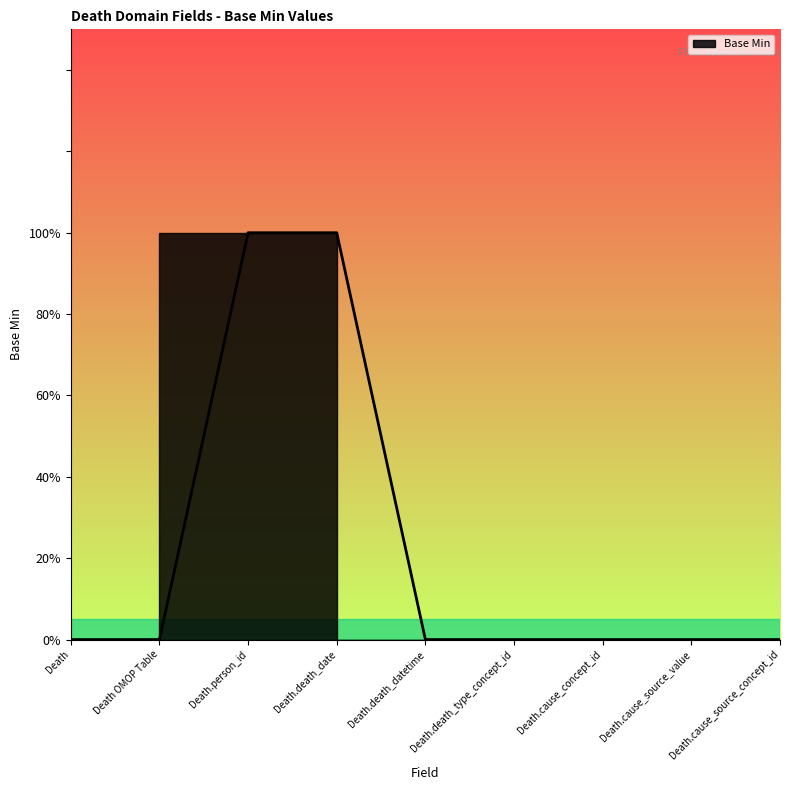

Which label corresponds to the largest value in the chart?

Death.person_id